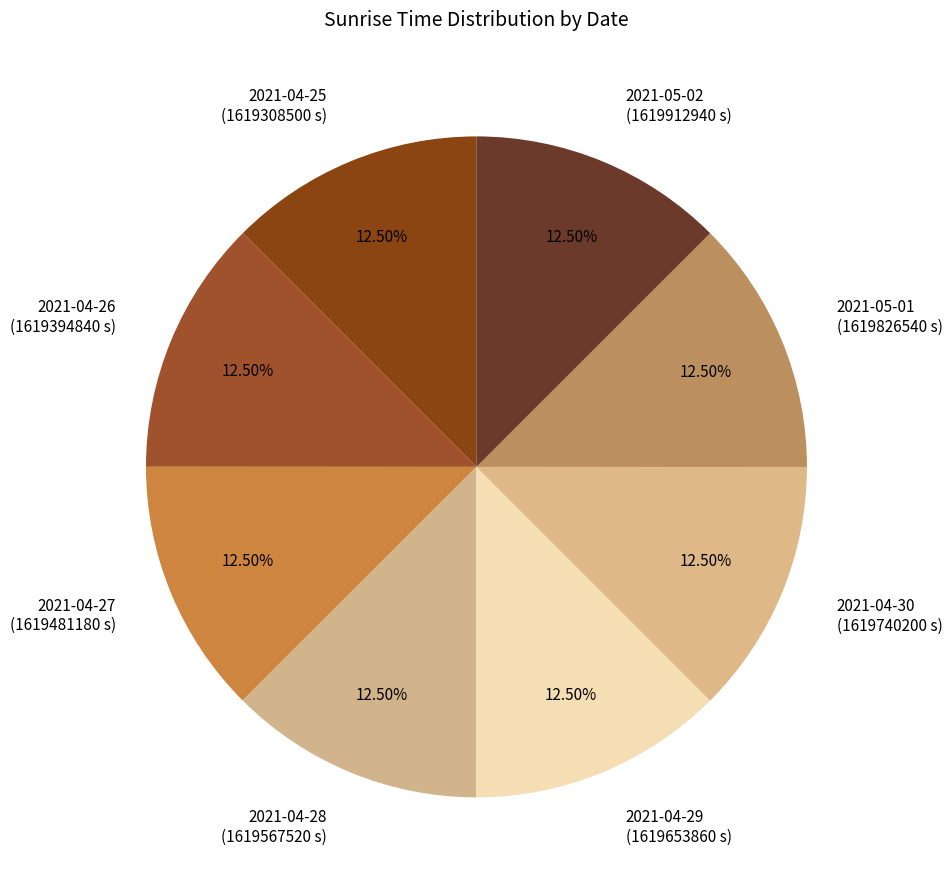

What is the ratio of the value at 2021-04-27 (1619481180 s) to the value at 2021-04-29 (1619653860 s)?

1.0